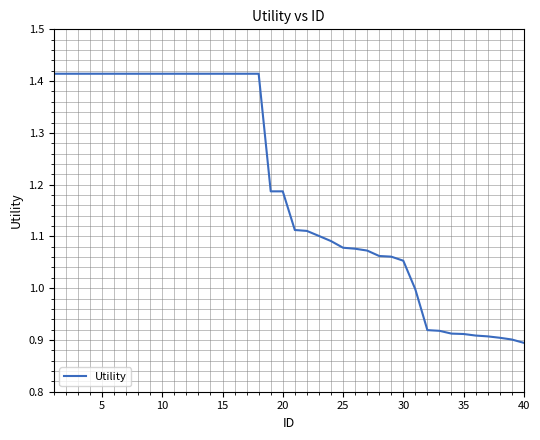

What is the difference between the maximum and minimum values?

0.5